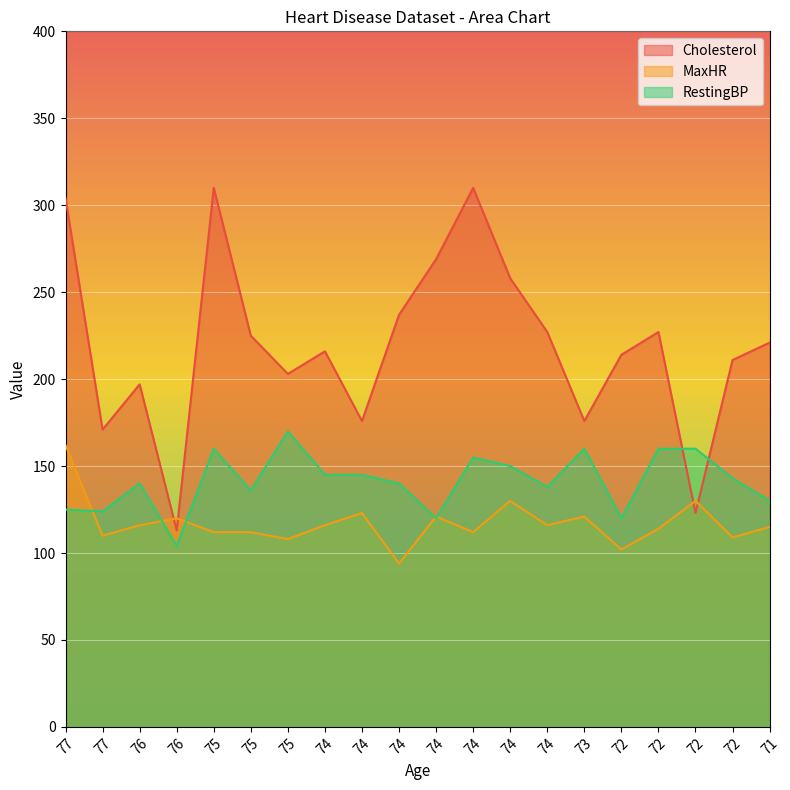

Which has a higher value, 75 or 71?

75